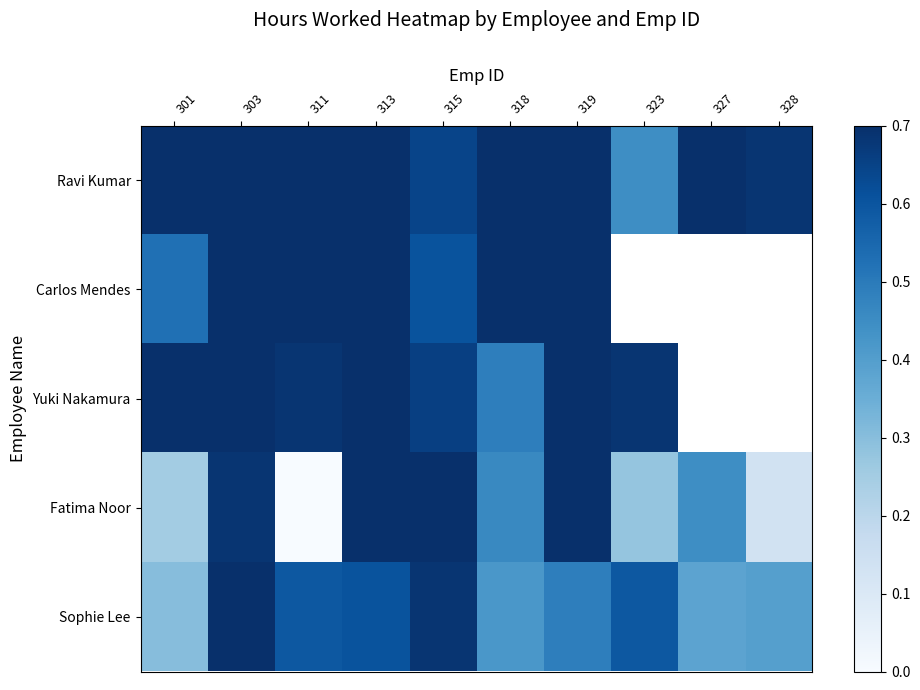

At how many categories does at least one series exceed 0?

10